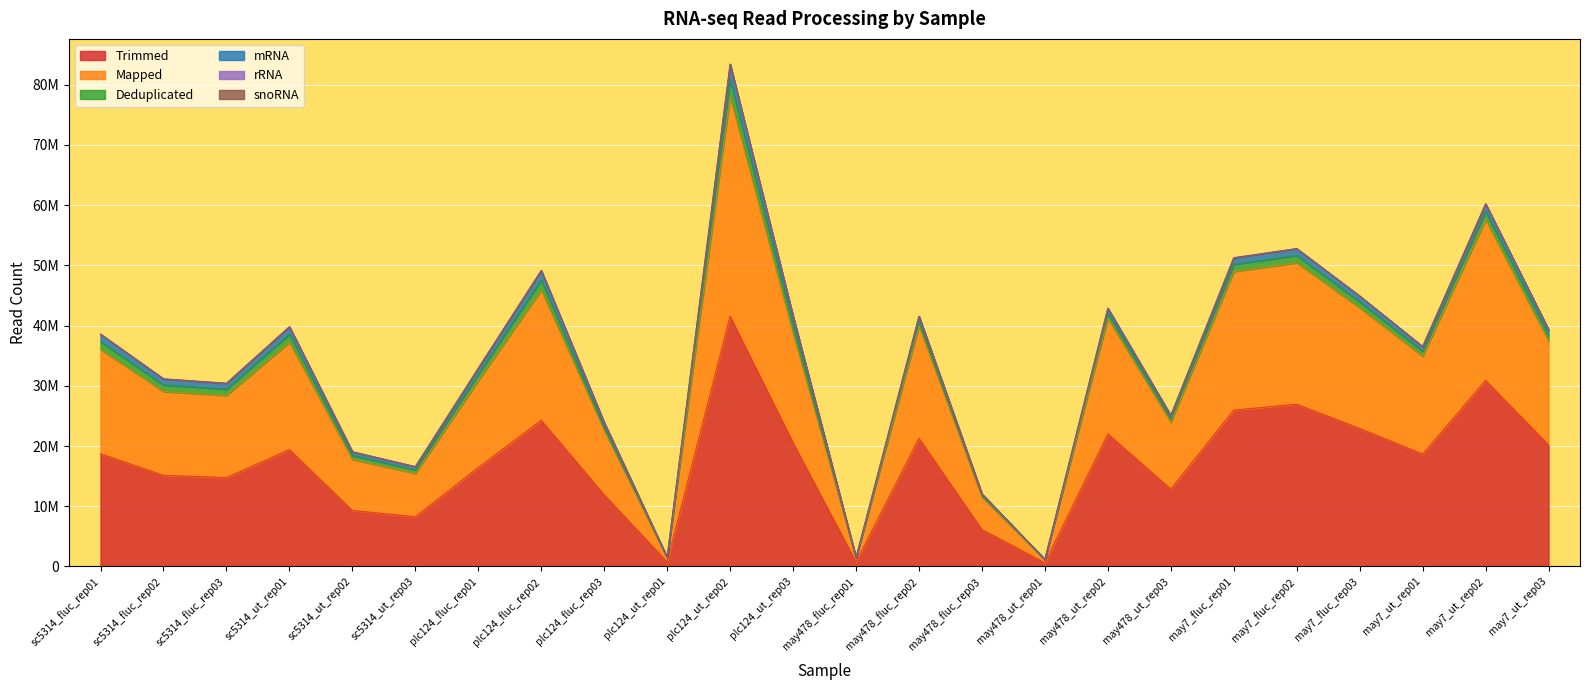

Which label corresponds to the smallest value in the chart?

may478_ut_rep01